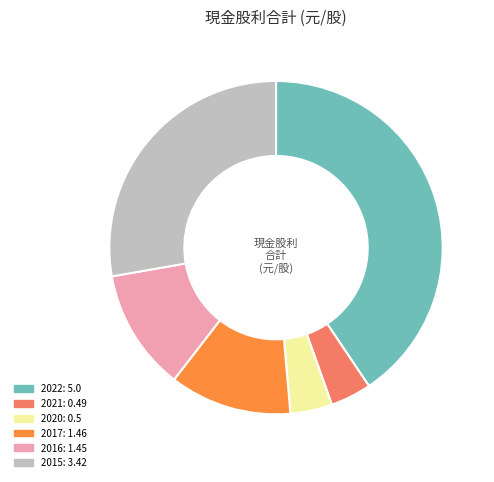

Is there any slice that represents more than half of the pie?

No